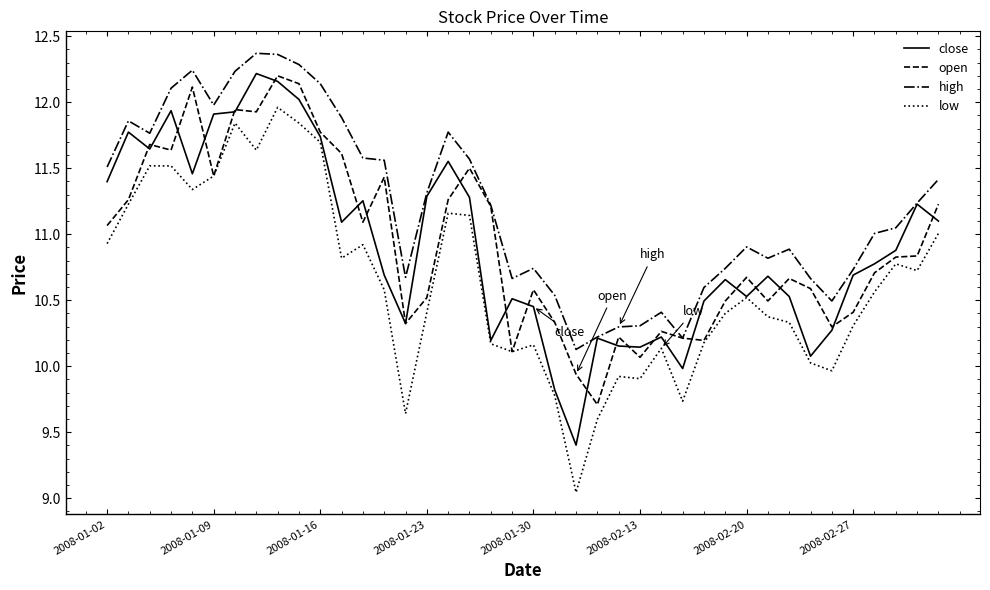

True or false: low and high intersect in this chart.

False